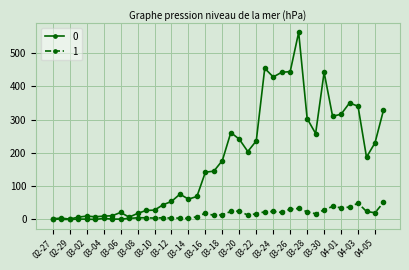

List the series in order of their peak value, highest first.

0, 1